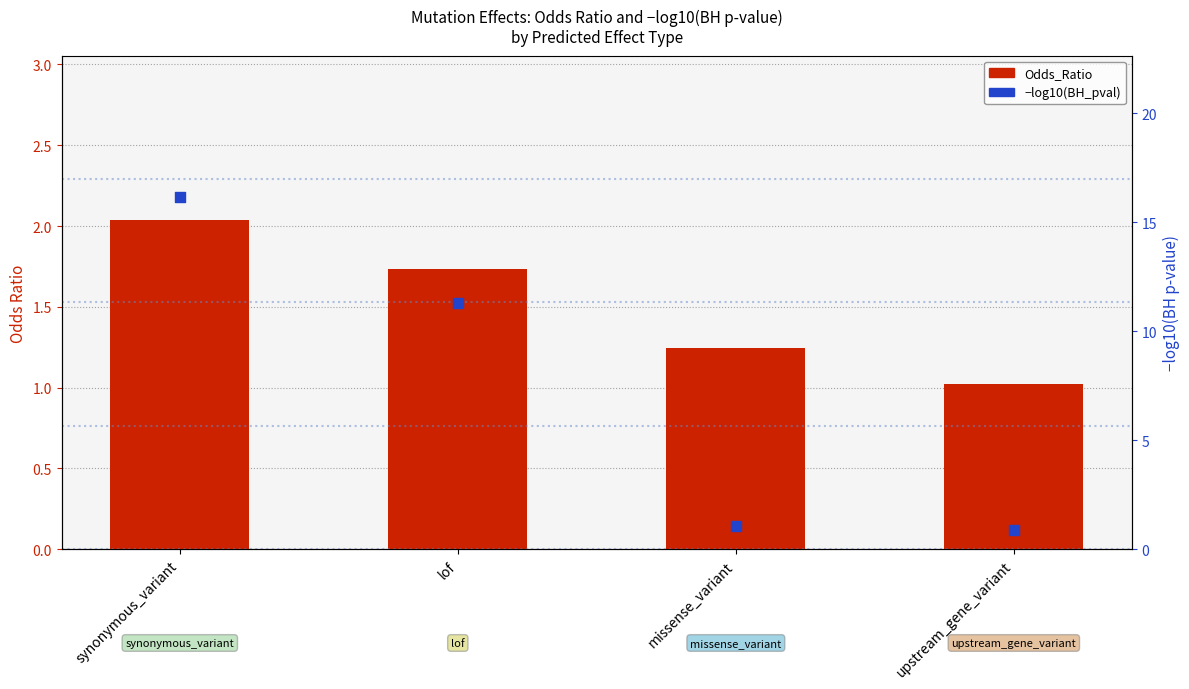

What is the total value across all series at upstream_gene_variant?

1.9